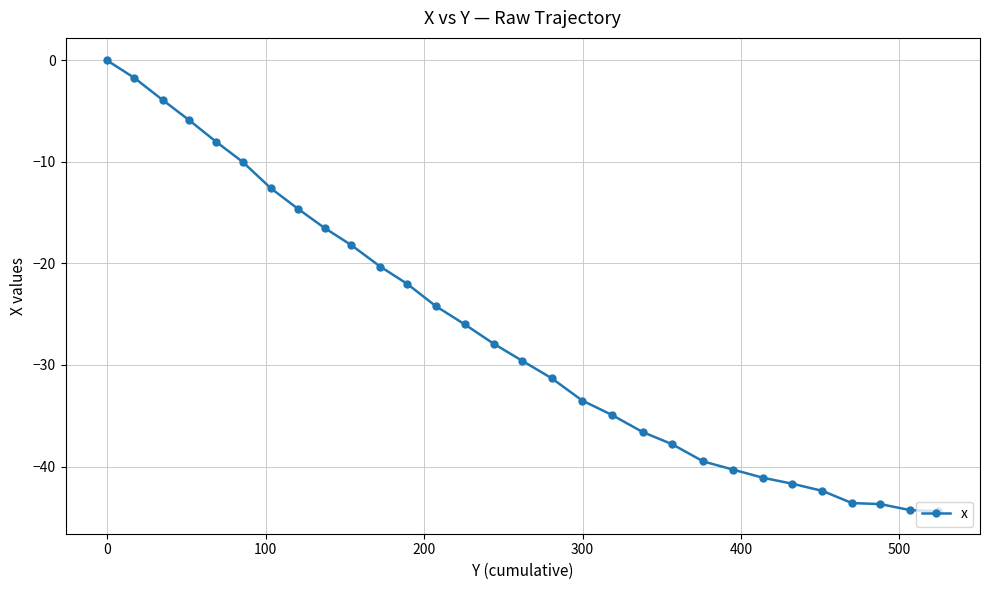

What is the value of the 28th point from the left?

-43.7